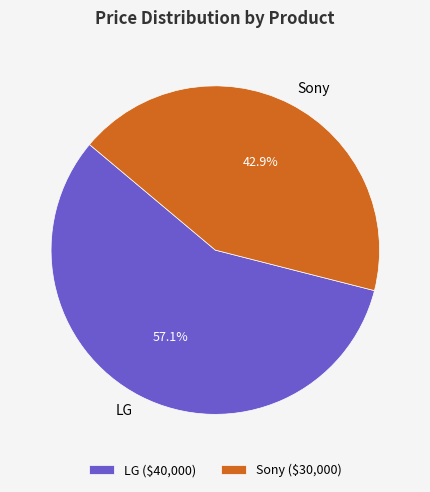

To the nearest percent, what is the difference between the Sony and LG slice percentages?

14%